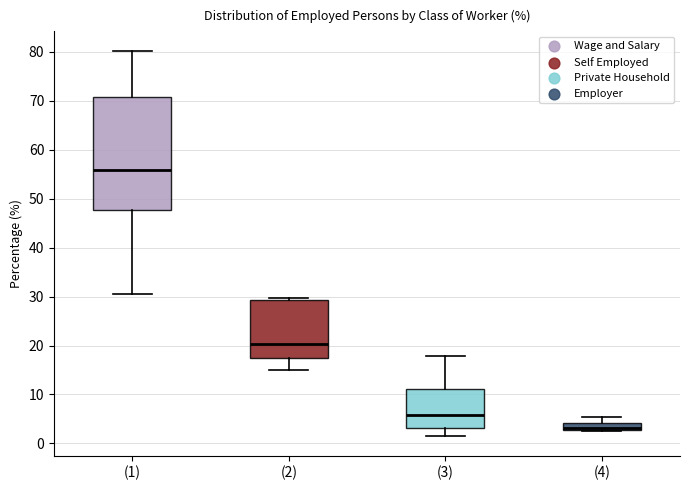

Reading left to right, read every box against the y-axis: the position of its median line, the range the box covers, and the ends of its whiskers. The values are not printed on the chart, so give them approximately, as read against the axis.

(1): median 56, box 48 to 71, whiskers 31 to 80
(2): median 20, box 17 to 29, whiskers 15 to 30
(3): median 6, box 3 to 11, whiskers 1 to 18
(4): median 3 (just above the box's lower edge), box 3 to 4, whiskers 3 to 5